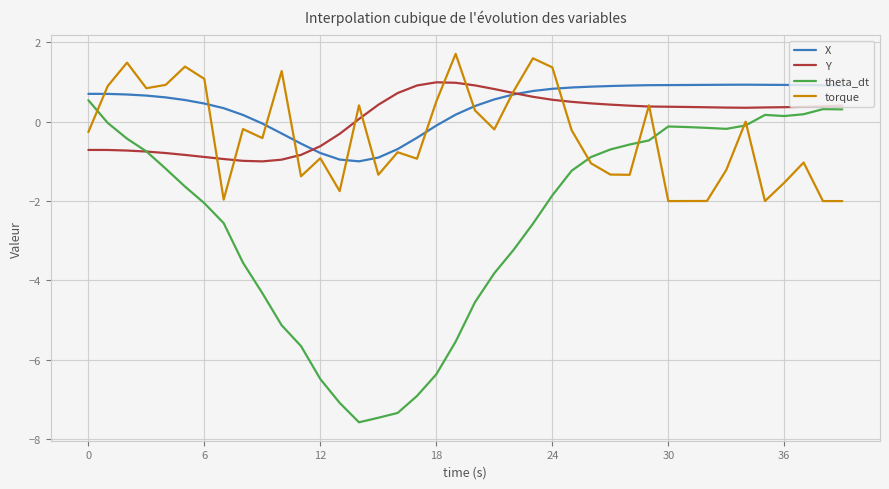

What is the smallest value displayed?

-7.6